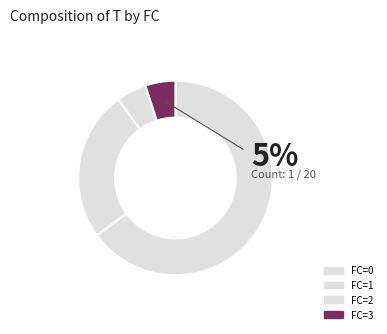

To the nearest percent, what is the difference between the largest and smallest slice percentages?

60%